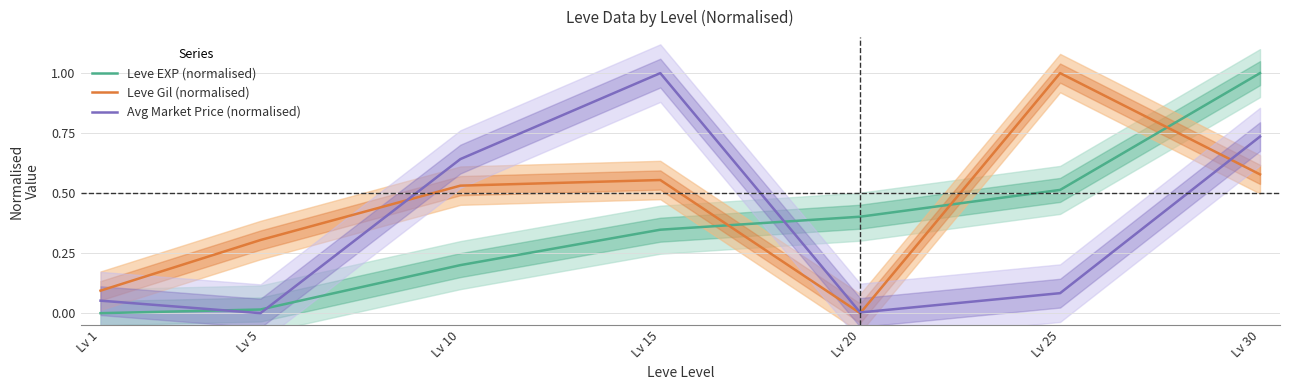

In Leve Gil (normalised), how many points are higher than both neighbors (excluding endpoints)?

2